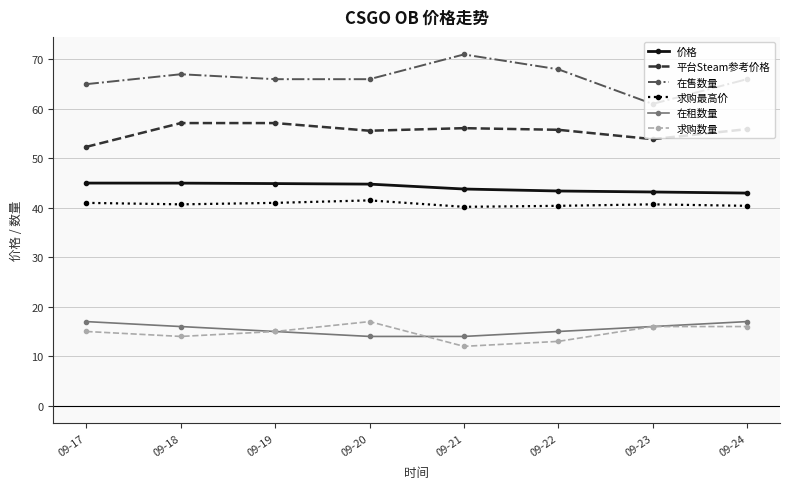

At how many categories does at least one series exceed 38?

8